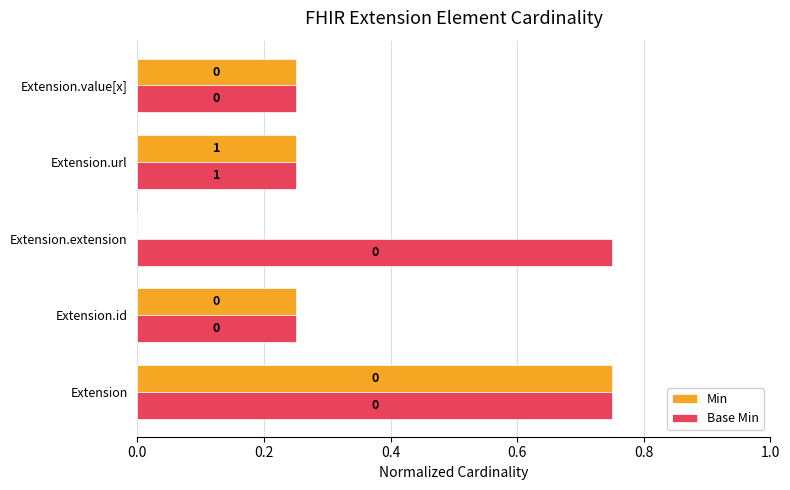

Which series has the largest total across all categories?

Base Min